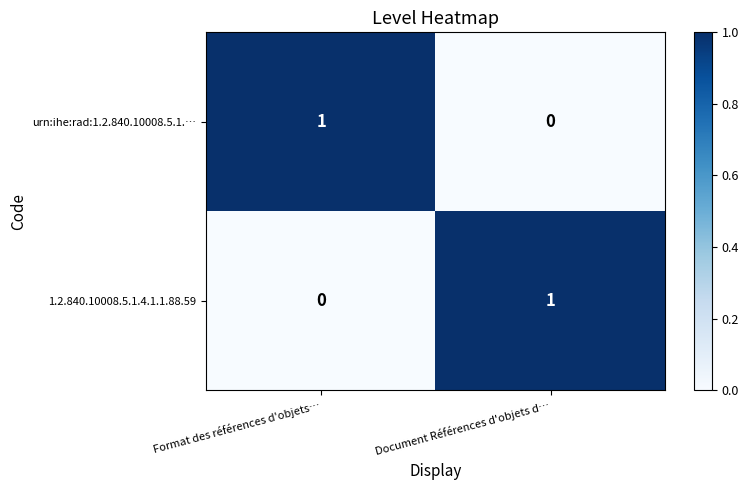

The value of 1.2.840.10008.5.1.4.1.1.88.59 at Format des références d'objets… is 0. True or false?

True